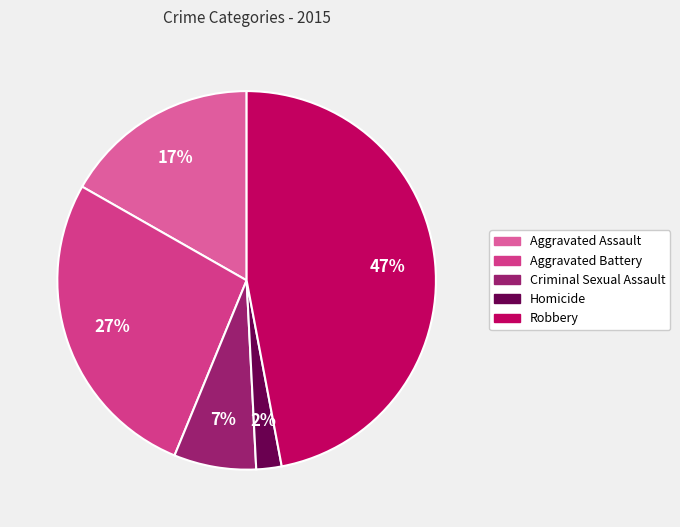

To the nearest percent, what is the combined percentage of Homicide and Criminal Sexual Assault?

9%